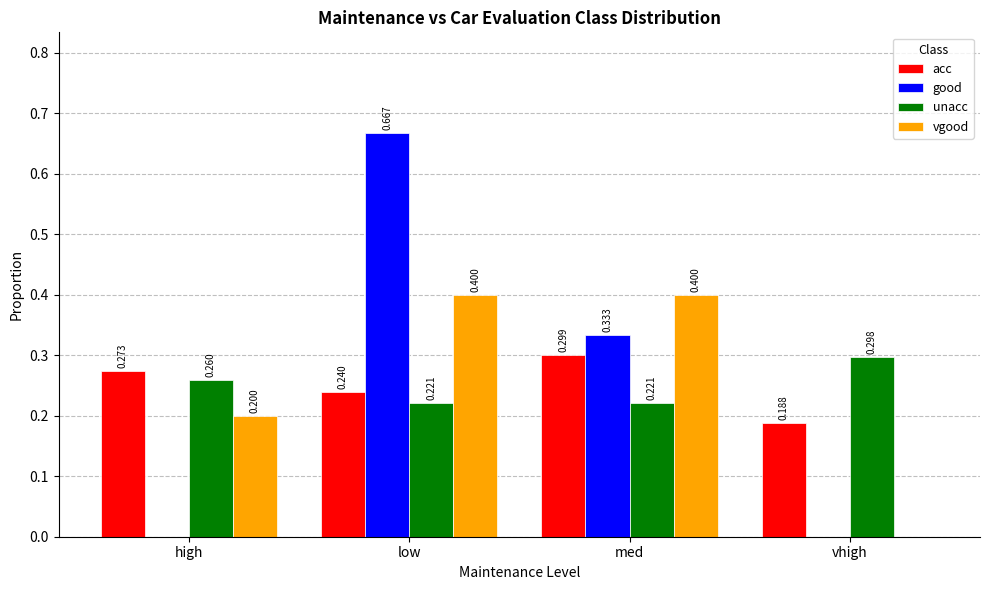

At which category is the sum across all series the highest?

low